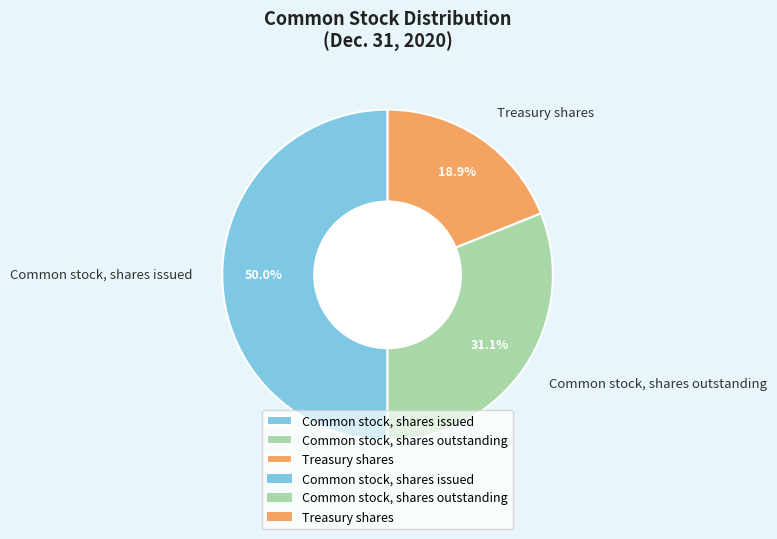

Does Common stock, shares outstanding represent more than half of the total?

No